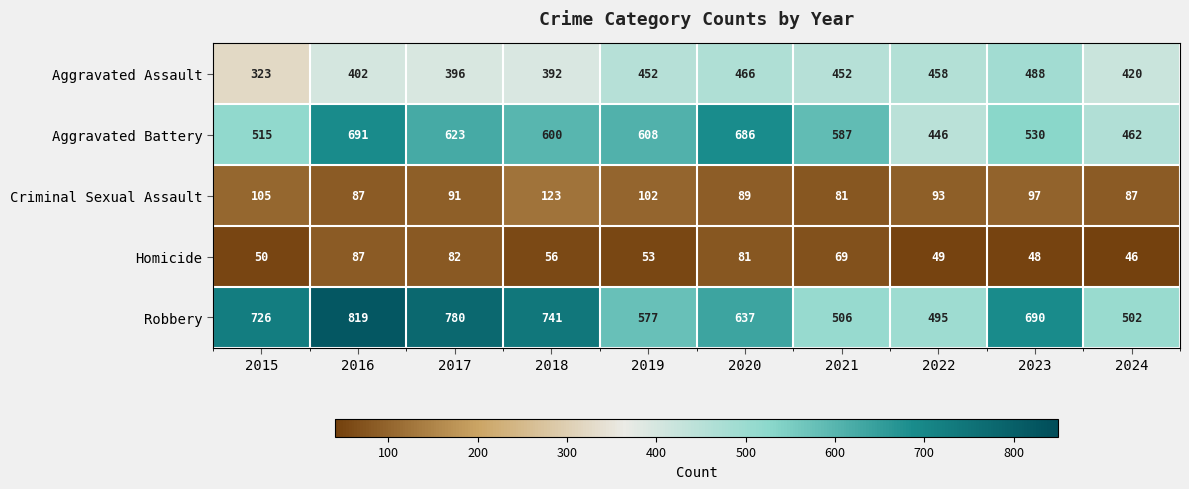

Where does the Aggravated Battery series first go above 600?

2016